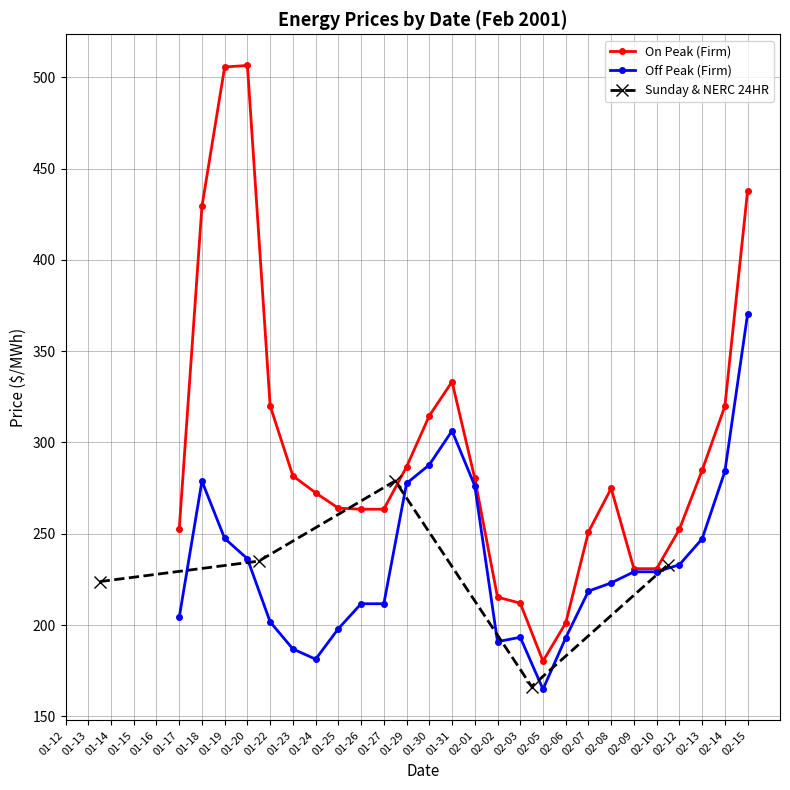

What is the maximum value for Sunday & NERC 24HR?

278.9